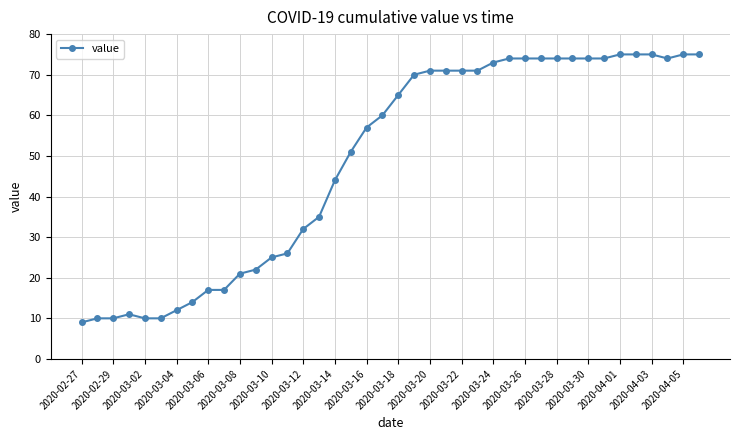

What is the greatest value displayed?

75